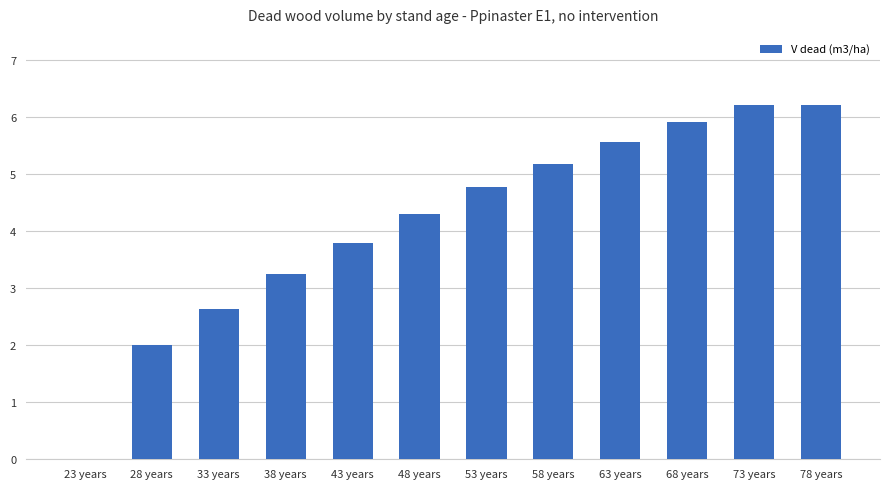

True or false: the data shows 1.7 at 33 years.

False